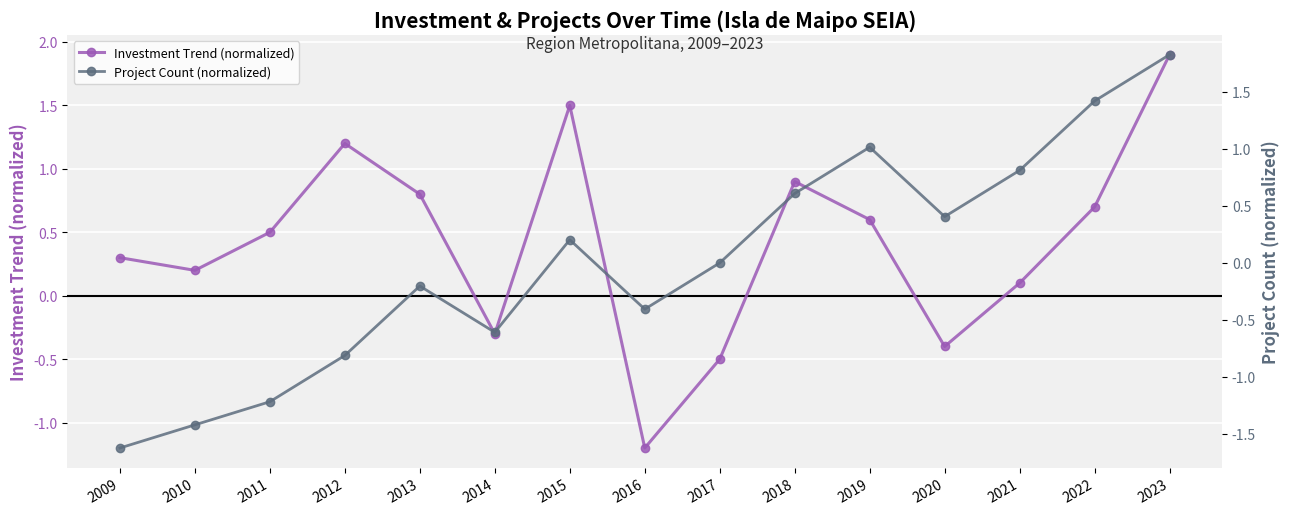

Which series ends up on top after the final intersection of Project Count (normalized) and Investment Trend (normalized)?

Investment Trend (normalized)